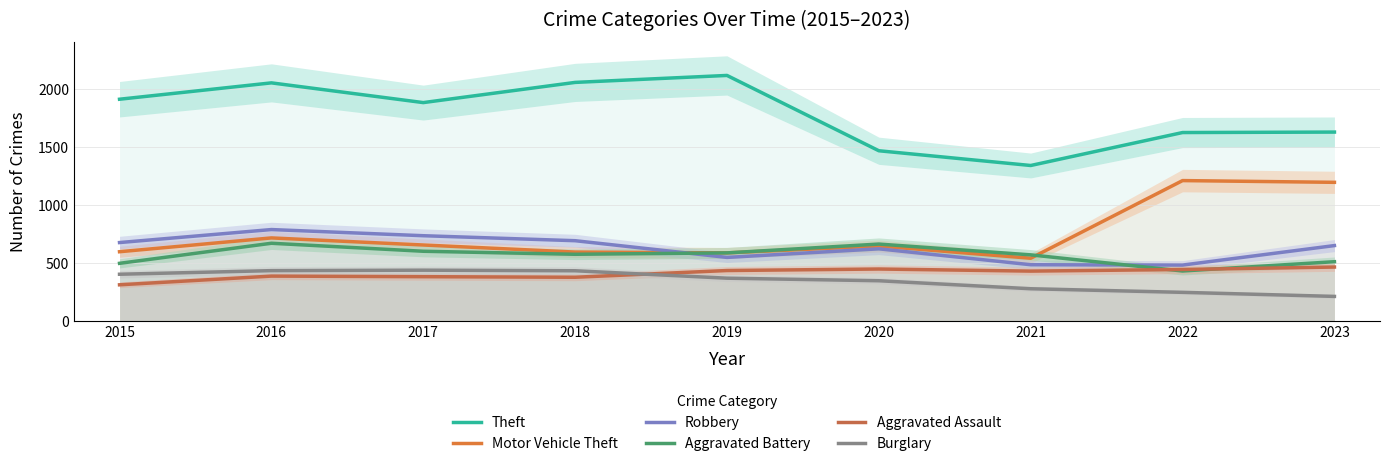

Which label corresponds to the largest value in the chart?

2019